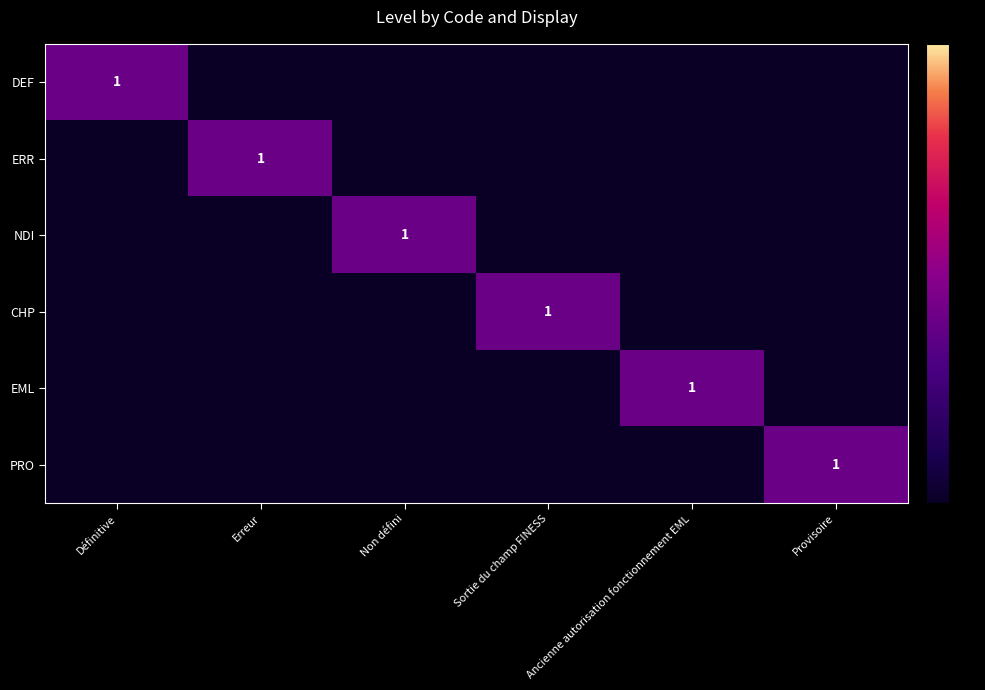

The PRO series shows 1 at Provisoire. True or false?

True